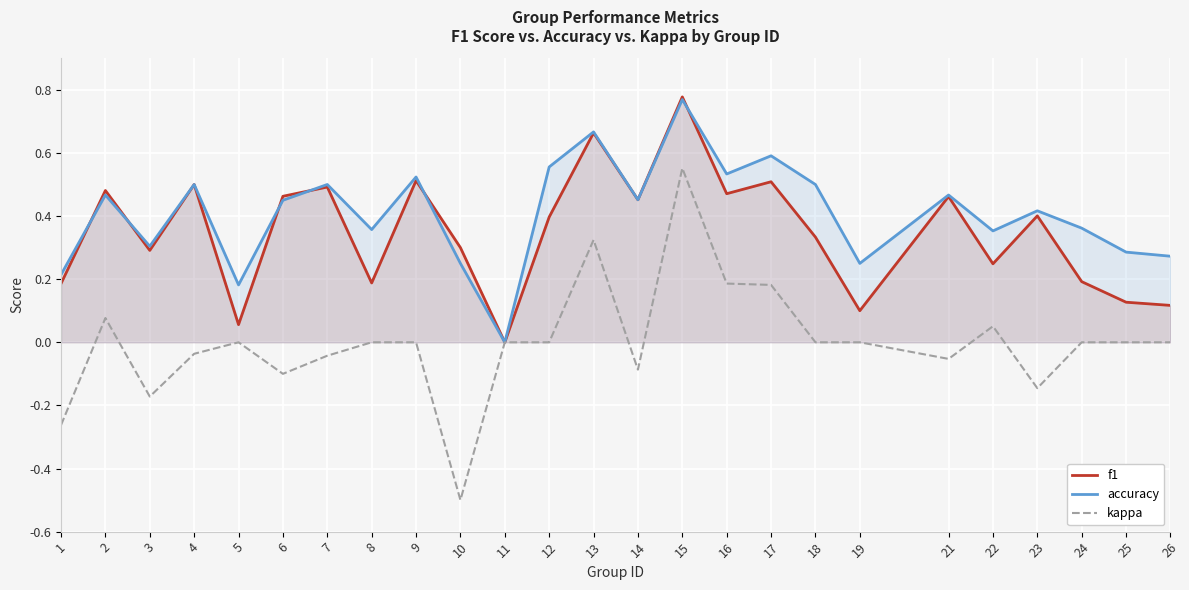

Reading left to right, list all the values displayed in this chart.

f1: 0.2	0.5	0.3	0.5	0.1	0.5	0.5	0.2	0.5	0.3	0.0	0.4	0.7	0.5	0.8	0.5	0.5	0.3	0.1	0.5	0.2	0.4	0.2	0.1	0.1
accuracy: 0.2	0.5	0.3	0.5	0.2	0.5	0.5	0.4	0.5	0.2	0.0	0.6	0.7	0.5	0.8	0.5	0.6	0.5	0.2	0.5	0.4	0.4	0.4	0.3	0.3
kappa: -0.3	0.1	-0.2	-0.0	0.0	-0.1	-0.0	0.0	0.0	-0.5	0.0	0.0	0.3	-0.1	0.6	0.2	0.2	0.0	0.0	-0.1	0.1	-0.1	0.0	0.0	0.0